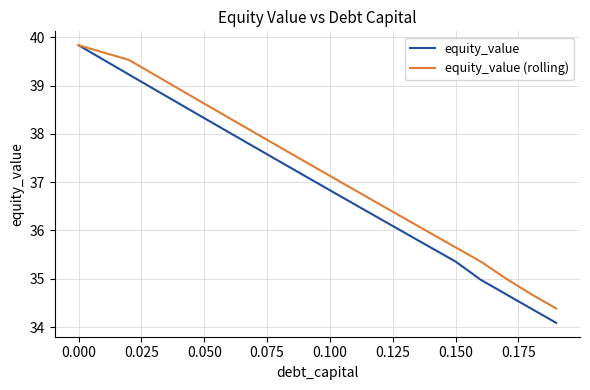

True or false: equity_value (rolling) has more than 0 interior local peaks.

False